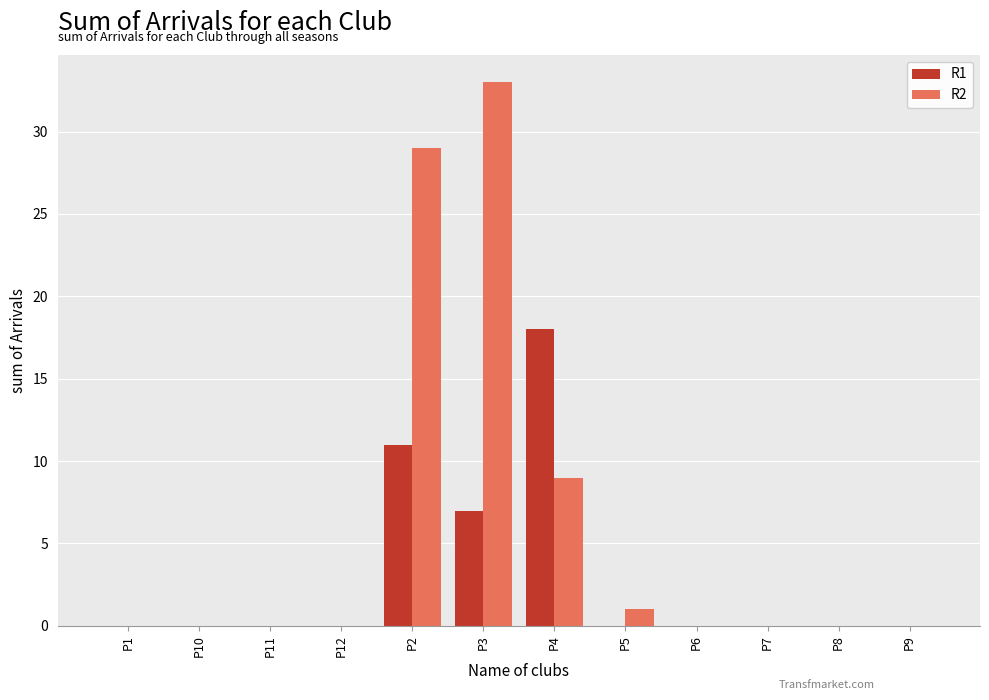

True or false: R1 has a value of 6 at P11.

False